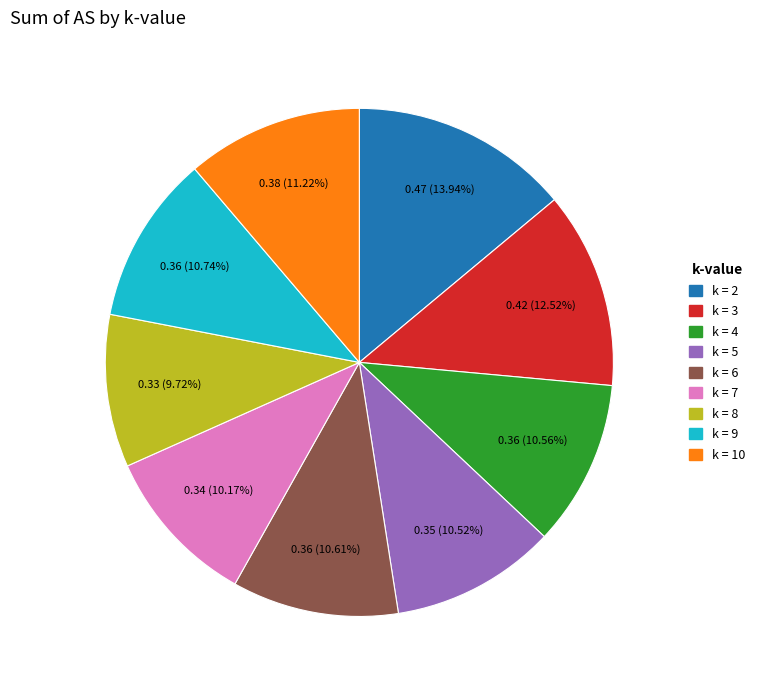

Combined, do k = 7 and k = 10 account for over 50%?

No